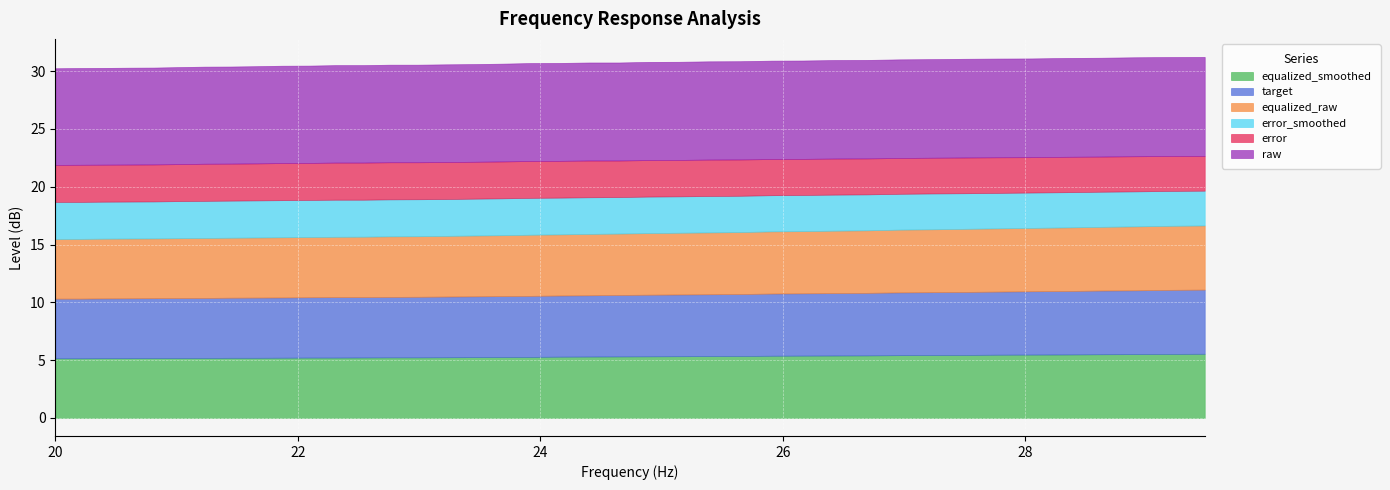

Reading left to right, extract all data points from this chart.

equalized_smoothed: 20.0=5.2	20.2=5.2	20.4=5.2	20.61=5.2	20.81=5.2	21.02=5.2	21.23=5.2	21.44=5.2	21.66=5.2	21.87=5.2	22.09=5.2	22.31=5.2	22.54=5.2	22.76=5.2	22.99=5.2	23.22=5.2	23.45=5.3	23.69=5.3	23.92=5.3	24.16=5.3	24.4=5.3	24.65=5.3	24.89=5.3	25.14=5.3	25.39=5.3	25.65=5.4	25.91=5.4	26.16=5.4	26.43=5.4	26.69=5.4	26.96=5.4	27.23=5.4	27.5=5.5	27.77=5.5	28.05=5.5	28.33=5.5	28.62=5.5	28.9=5.5	29.19=5.5	29.48=5.5
target: 20.0=5.2	20.2=5.2	20.4=5.2	20.61=5.2	20.81=5.2	21.02=5.2	21.23=5.2	21.44=5.2	21.66=5.2	21.87=5.2	22.09=5.2	22.31=5.2	22.54=5.2	22.76=5.2	22.99=5.2	23.22=5.2	23.45=5.3	23.69=5.3	23.92=5.3	24.16=5.3	24.4=5.3	24.65=5.3	24.89=5.3	25.14=5.3	25.39=5.3	25.65=5.4	25.91=5.4	26.16=5.4	26.43=5.4	26.69=5.4	26.96=5.4	27.23=5.4	27.5=5.5	27.77=5.5	28.05=5.5	28.33=5.5	28.62=5.5	28.9=5.5	29.19=5.5	29.48=5.5
equalized_raw: 20.0=5.2	20.2=5.2	20.4=5.2	20.61=5.2	20.81=5.2	21.02=5.2	21.23=5.2	21.44=5.2	21.66=5.2	21.87=5.2	22.09=5.2	22.31=5.2	22.54=5.2	22.76=5.2	22.99=5.2	23.22=5.2	23.45=5.3	23.69=5.3	23.92=5.3	24.16=5.3	24.4=5.3	24.65=5.3	24.89=5.3	25.14=5.3	25.39=5.3	25.65=5.4	25.91=5.4	26.16=5.4	26.43=5.4	26.69=5.4	26.96=5.4	27.23=5.4	27.5=5.5	27.77=5.5	28.05=5.5	28.33=5.5	28.62=5.5	28.9=5.5	29.19=5.5	29.48=5.5
error_smoothed: 20.0=3.2	20.2=3.2	20.4=3.2	20.61=3.2	20.81=3.2	21.02=3.2	21.23=3.2	21.44=3.2	21.66=3.2	21.87=3.2	22.09=3.2	22.31=3.2	22.54=3.2	22.76=3.2	22.99=3.2	23.22=3.2	23.45=3.2	23.69=3.2	23.92=3.2	24.16=3.2	24.4=3.2	24.65=3.2	24.89=3.2	25.14=3.1	25.39=3.1	25.65=3.1	25.91=3.1	26.16=3.1	26.43=3.1	26.69=3.1	26.96=3.1	27.23=3.1	27.5=3.1	27.77=3.1	28.05=3.1	28.33=3.0	28.62=3.0	28.9=3.0	29.19=3.0	29.48=3.0
error: 20.0=3.2	20.2=3.2	20.4=3.2	20.61=3.2	20.81=3.2	21.02=3.2	21.23=3.2	21.44=3.2	21.66=3.2	21.87=3.2	22.09=3.2	22.31=3.2	22.54=3.2	22.76=3.2	22.99=3.2	23.22=3.2	23.45=3.2	23.69=3.2	23.92=3.2	24.16=3.2	24.4=3.2	24.65=3.2	24.89=3.2	25.14=3.1	25.39=3.1	25.65=3.1	25.91=3.1	26.16=3.1	26.43=3.1	26.69=3.1	26.96=3.1	27.23=3.1	27.5=3.1	27.77=3.1	28.05=3.1	28.33=3.1	28.62=3.0	28.9=3.0	29.19=3.0	29.48=3.0
raw: 20.0=8.4	20.2=8.4	20.4=8.4	20.61=8.4	20.81=8.4	21.02=8.4	21.23=8.4	21.44=8.4	21.66=8.4	21.87=8.4	22.09=8.4	22.31=8.4	22.54=8.4	22.76=8.4	22.99=8.4	23.22=8.4	23.45=8.4	23.69=8.5	23.92=8.5	24.16=8.5	24.4=8.5	24.65=8.5	24.89=8.5	25.14=8.5	25.39=8.5	25.65=8.5	25.91=8.5	26.16=8.5	26.43=8.5	26.69=8.5	26.96=8.5	27.23=8.5	27.5=8.5	27.77=8.5	28.05=8.5	28.33=8.6	28.62=8.6	28.9=8.6	29.19=8.6	29.48=8.6